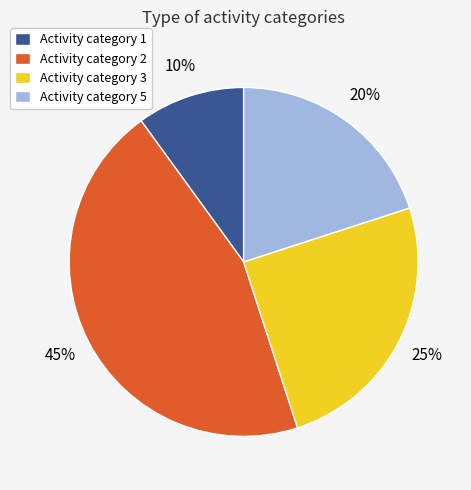

Is it true that Activity category 2 is 45% of the pie?

True